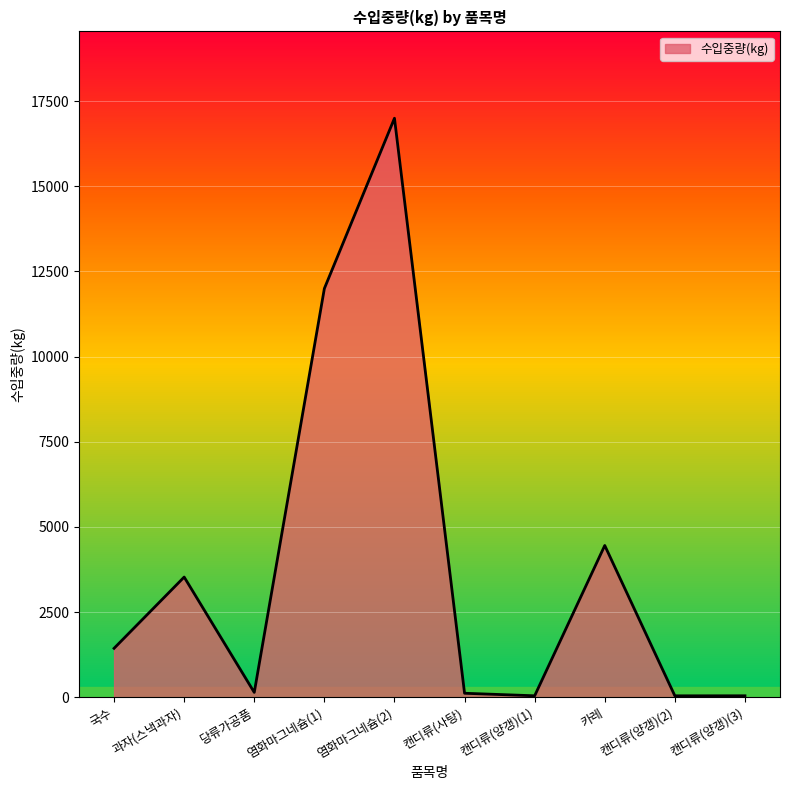

The value at 캔디류(양갱)(1) is 42. True or false?

True